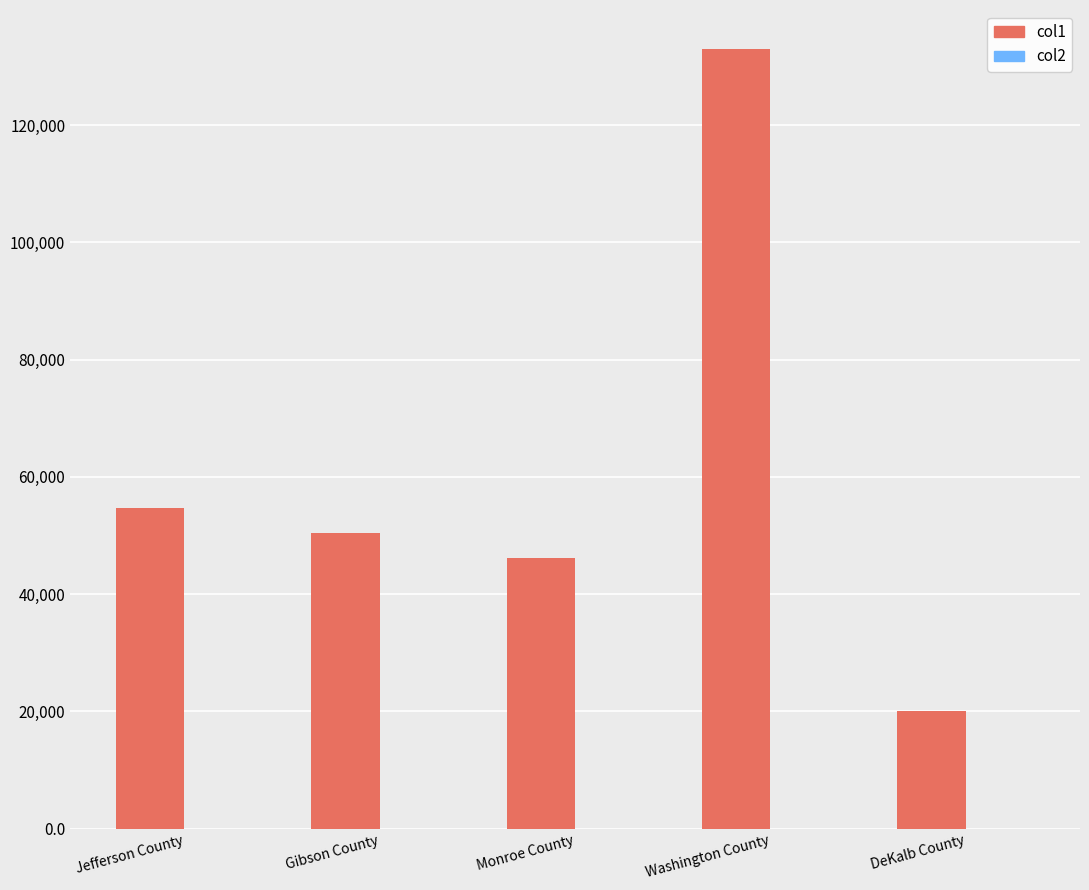

What is the sum of all col1 values?

304443.0